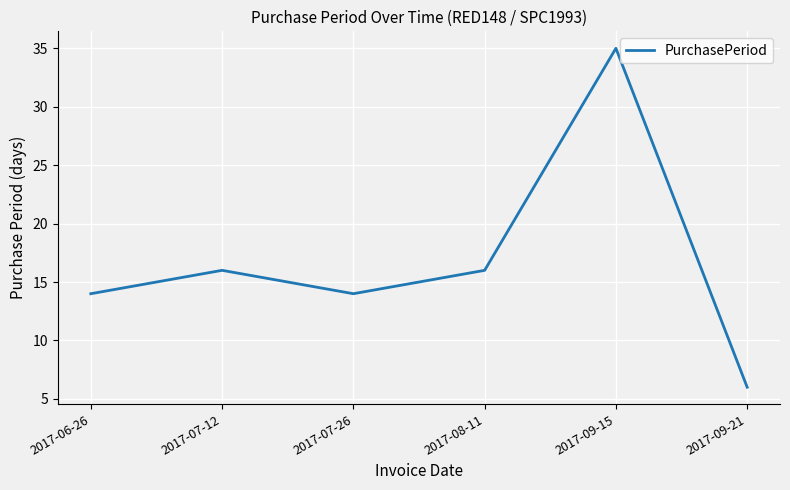

What is the minimum value shown in the chart?

6